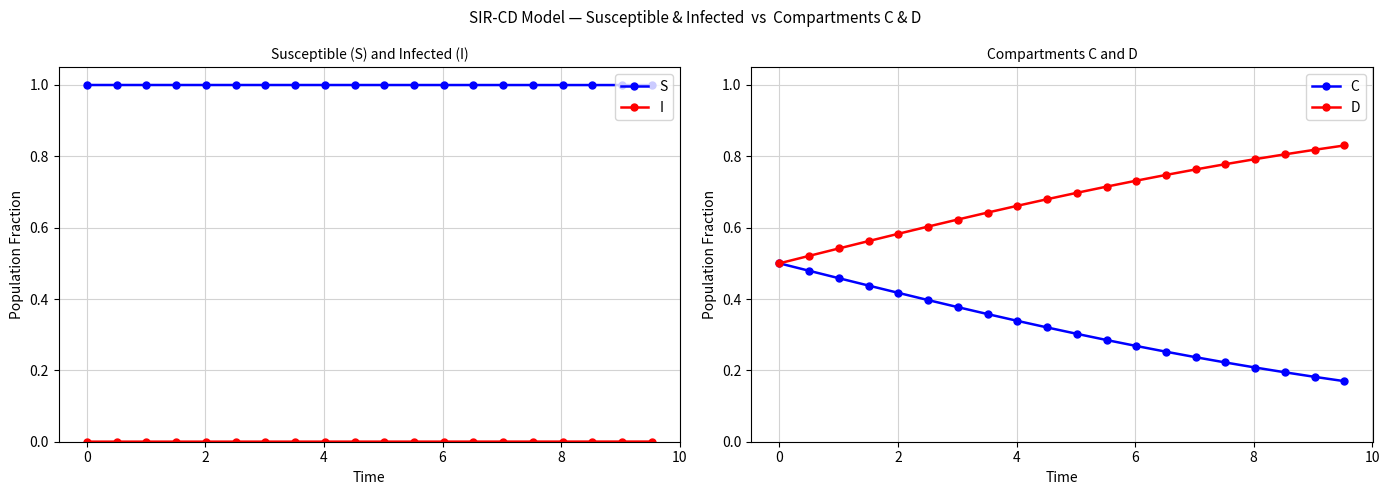

What is the lowest value of the S series?

1.0